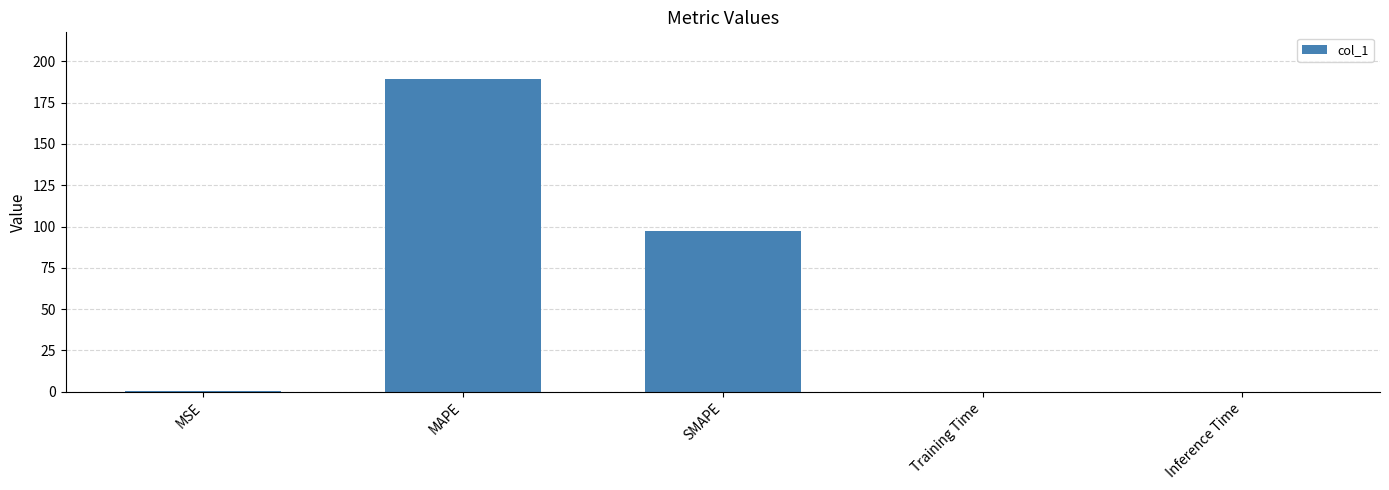

The value at MAPE is 267.8. True or false?

False